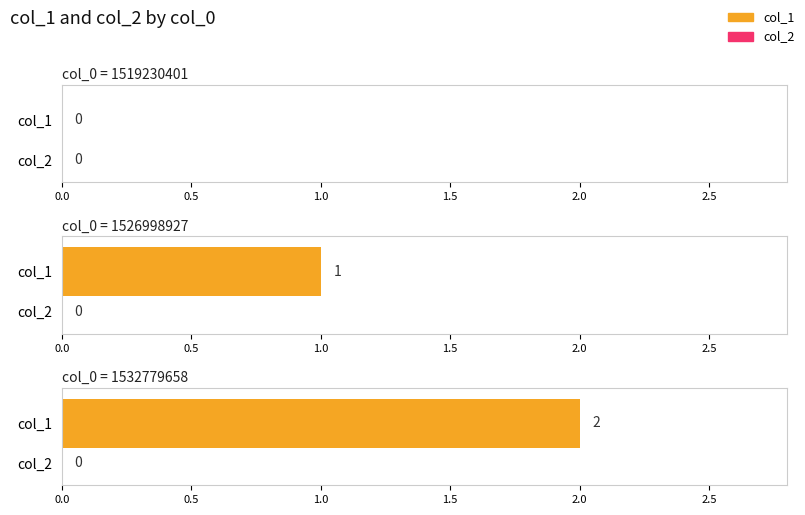

Is the value of col_2 at 1526998927 greater than the value of col_1 at 1526998927?

No